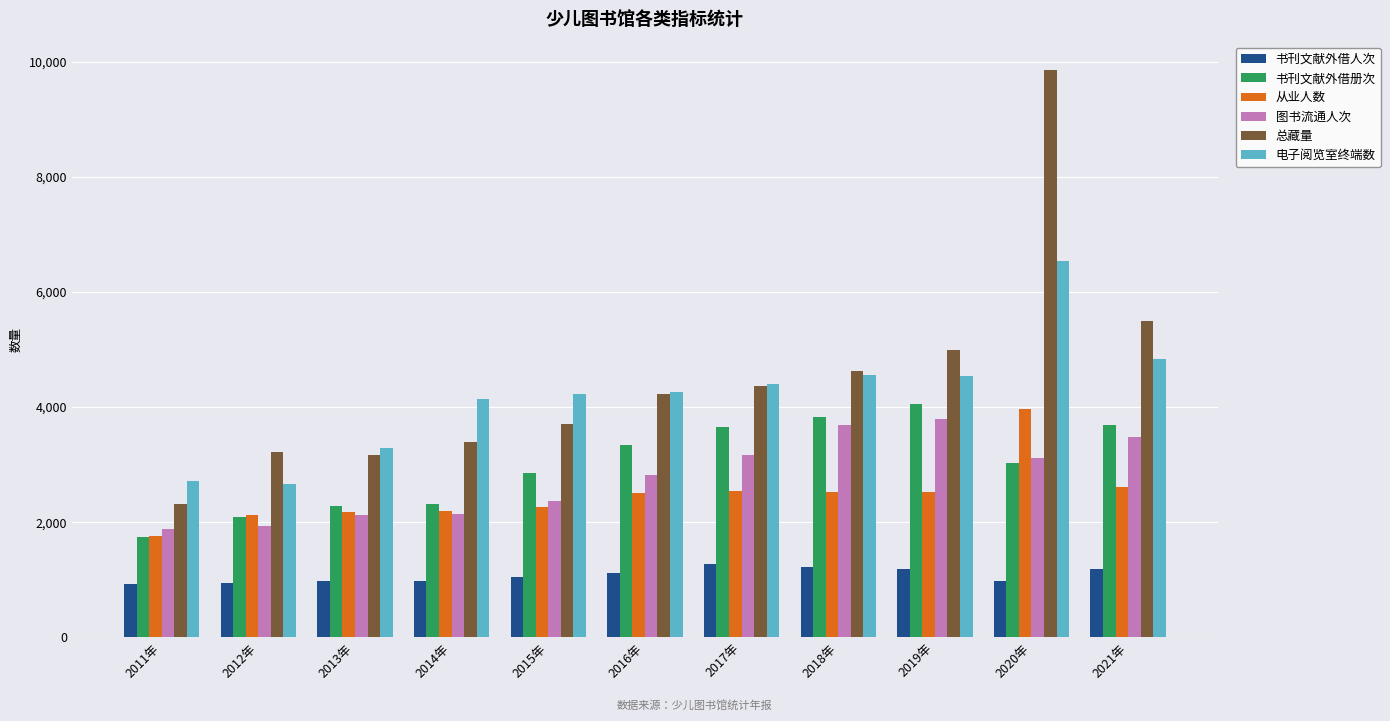

What value does the 电子阅览室终端数 series have at 2014年?

4145.0